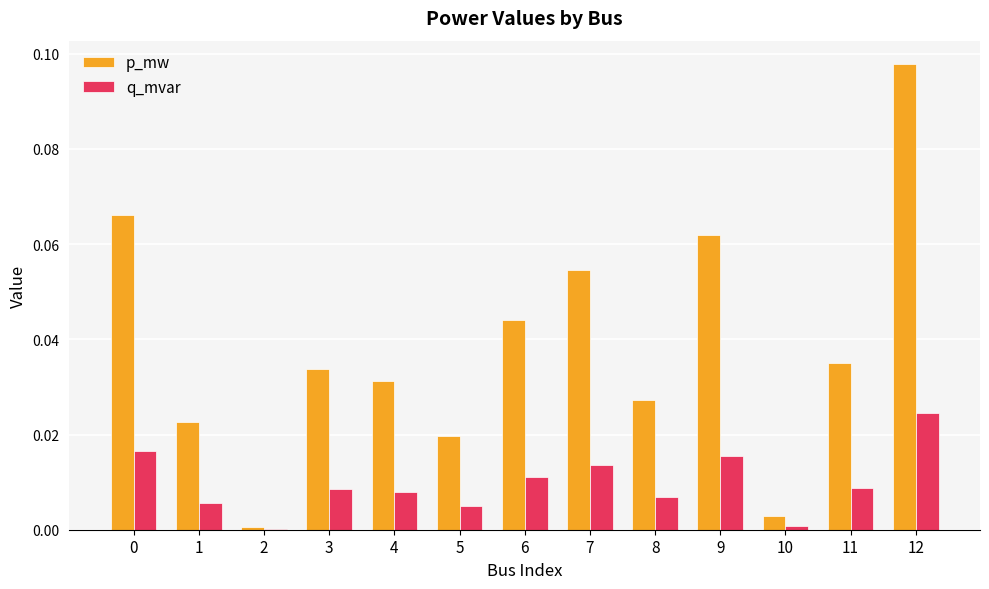

Are the bars horizontal?

No